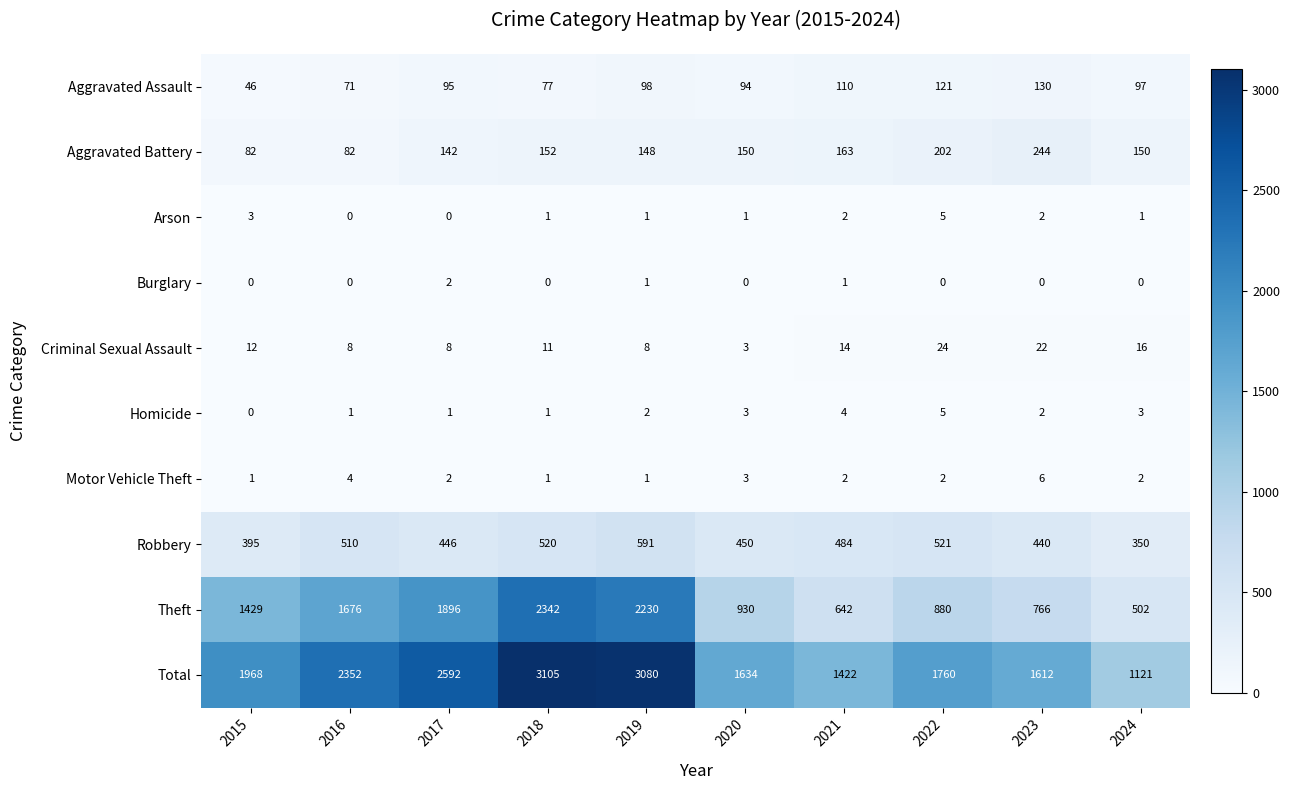

True or false: Criminal Sexual Assault has a value of 8 at 2016.

True